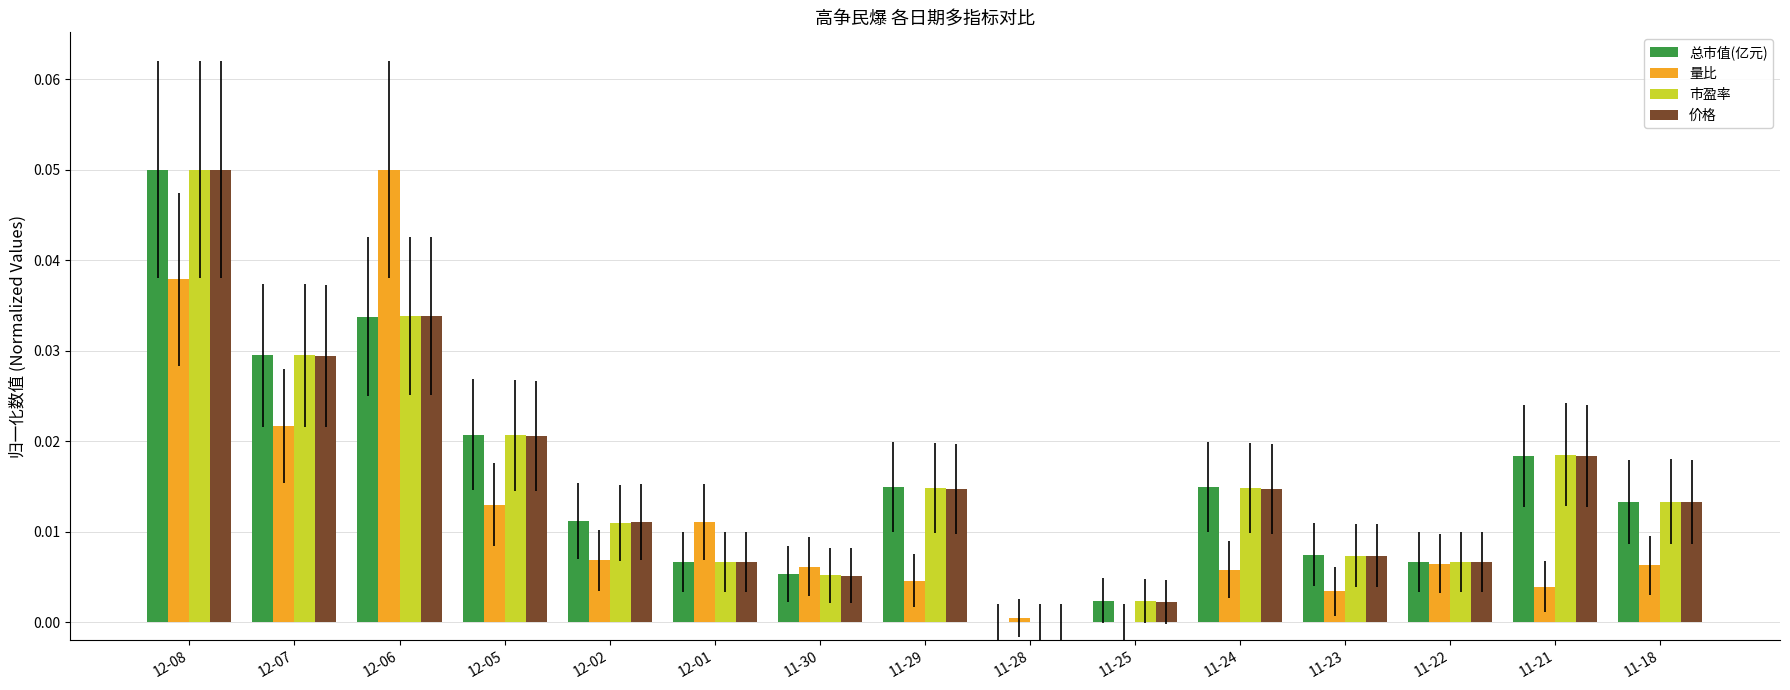

At which category is the sum across all series the highest?

12-08